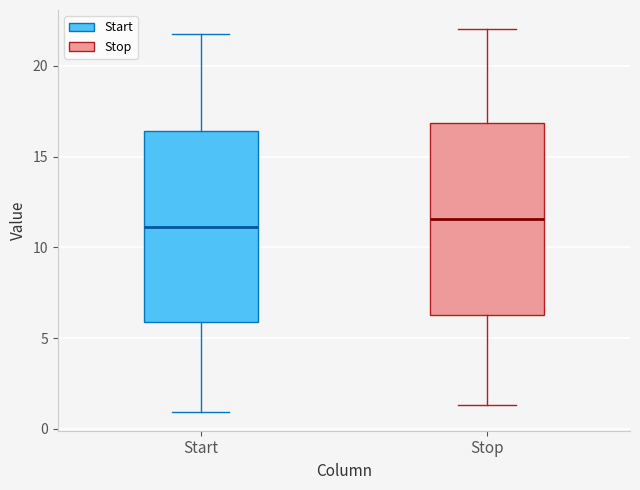

Where is the upper edge of the box for Stop on the y-axis? The values are not printed on the chart, so give them approximately, as read against the axis.

17.0